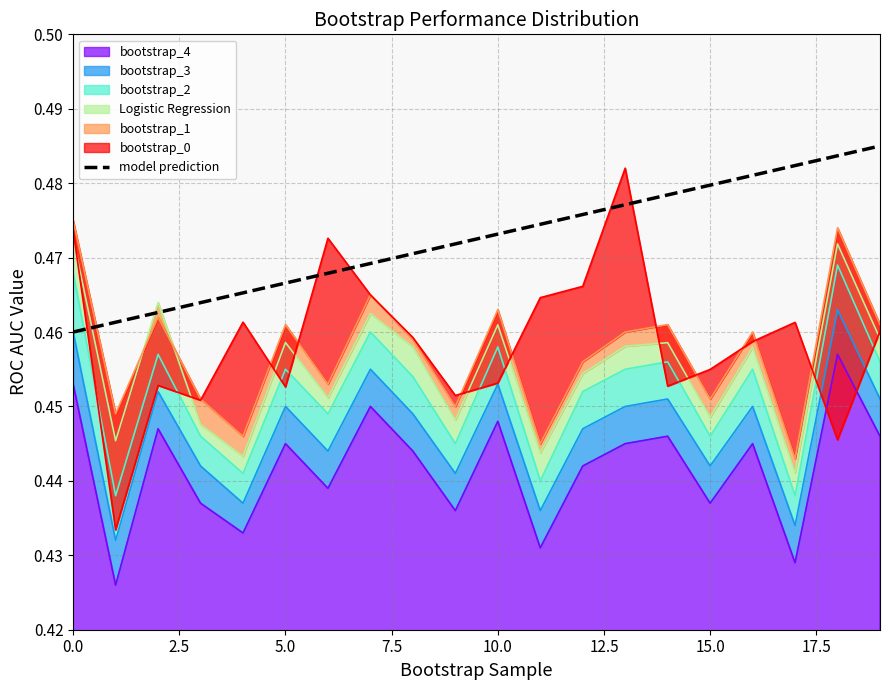

What is the average value?

0.5